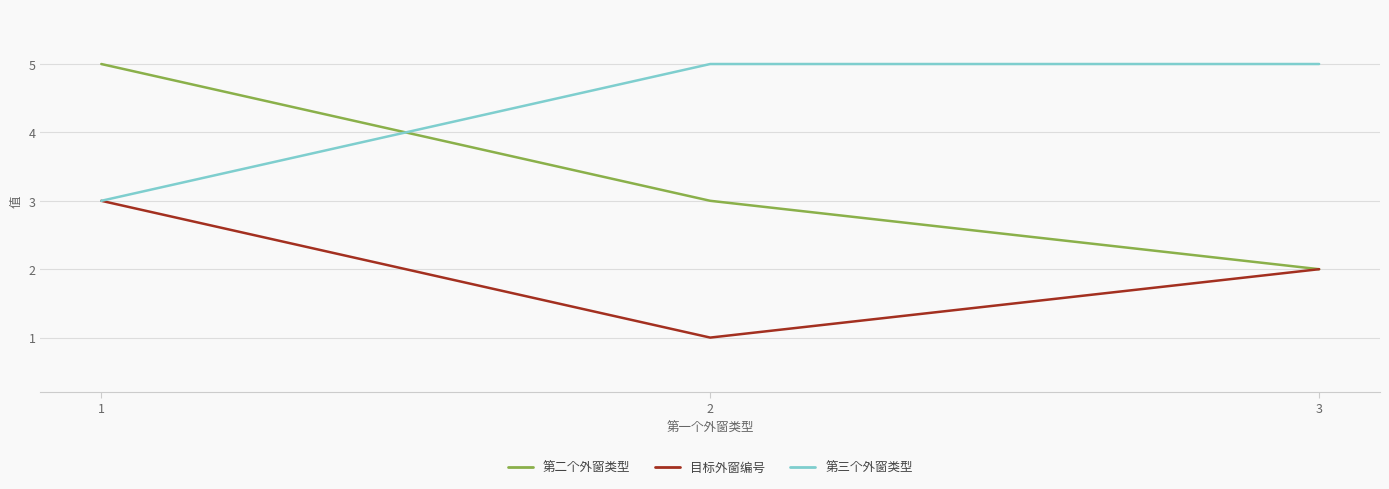

The 第二个外窗类型 series shows 3 at 1. True or false?

False